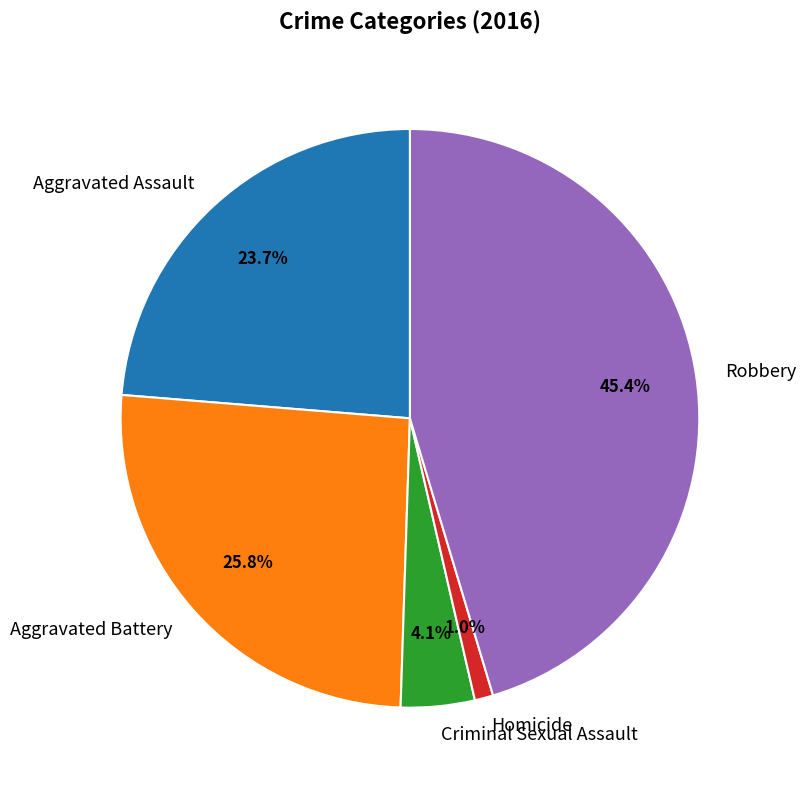

What is the largest slice in the pie chart?

Robbery